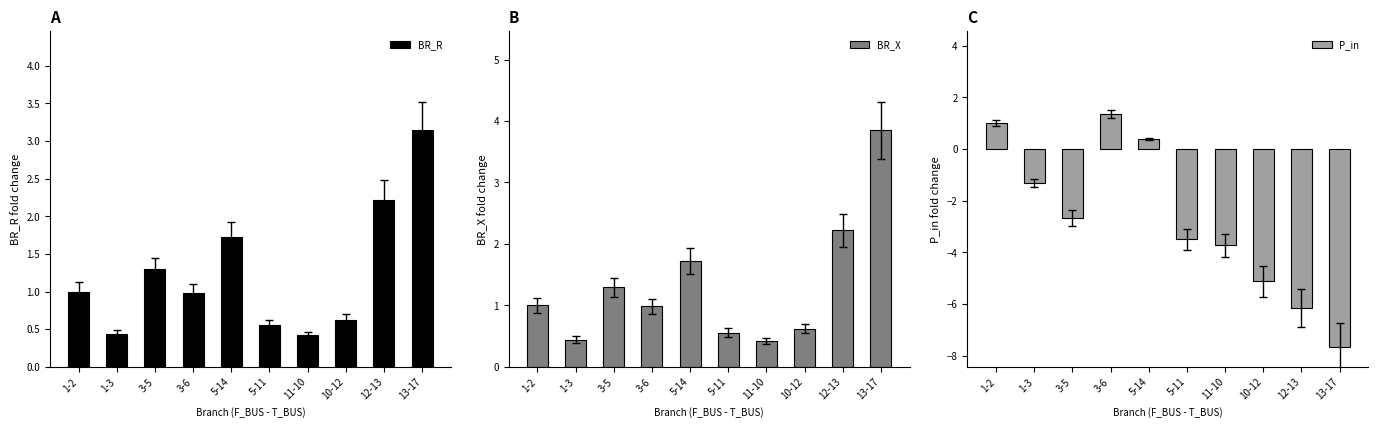

How many positive values does the P_in series have?

3